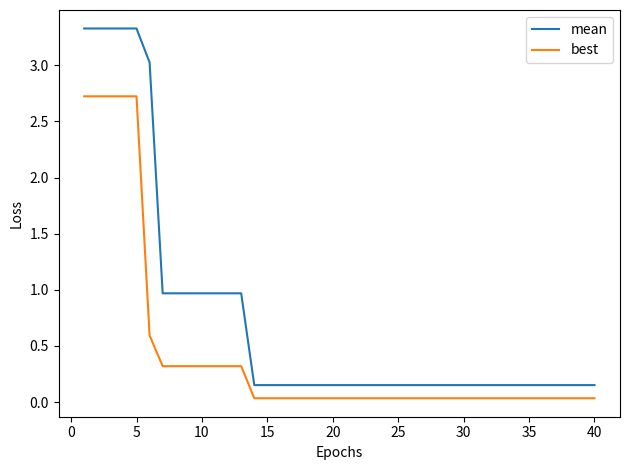

Which series has the largest total across all categories?

mean